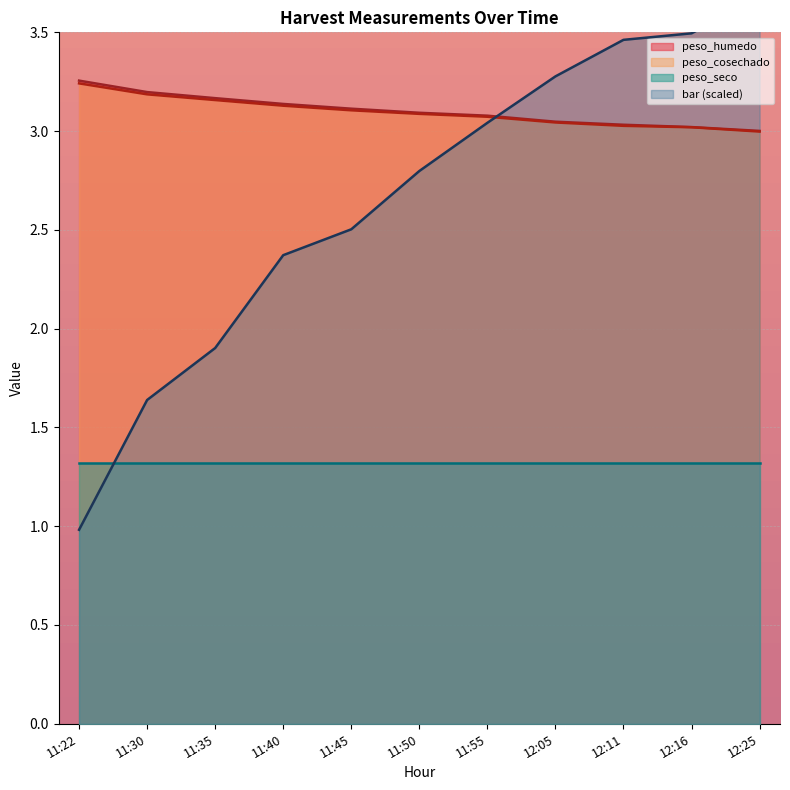

At which label is bar closest to 2?

11:35